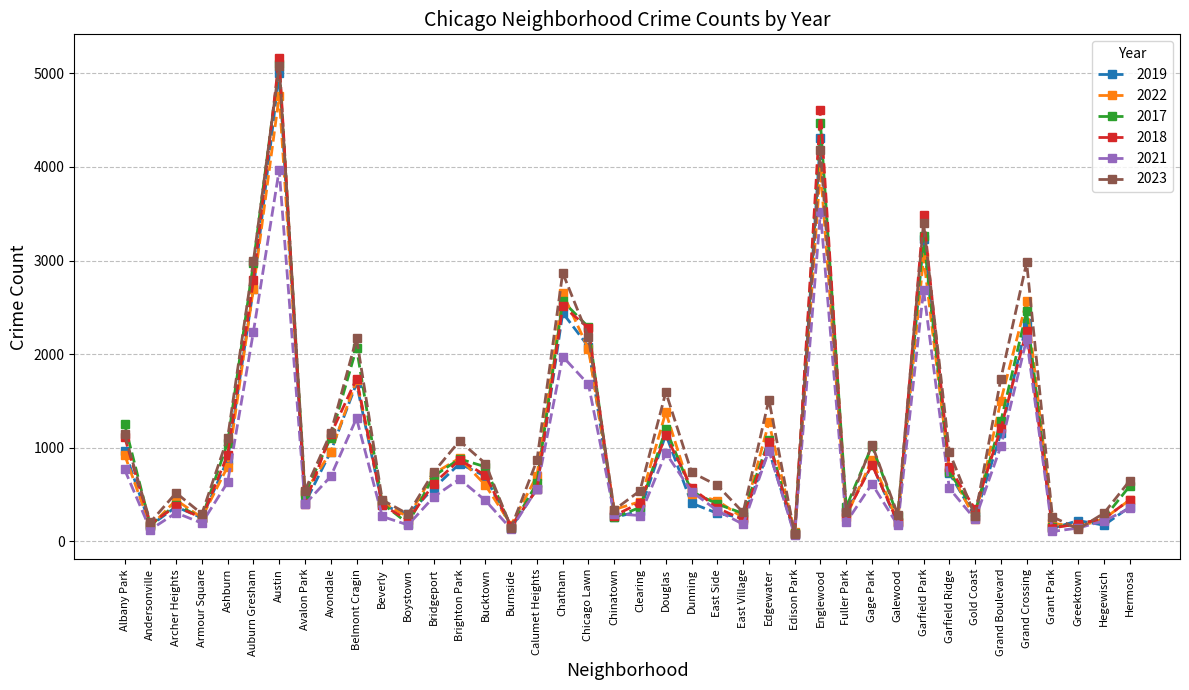

Which series has the widest spread of values?

2018